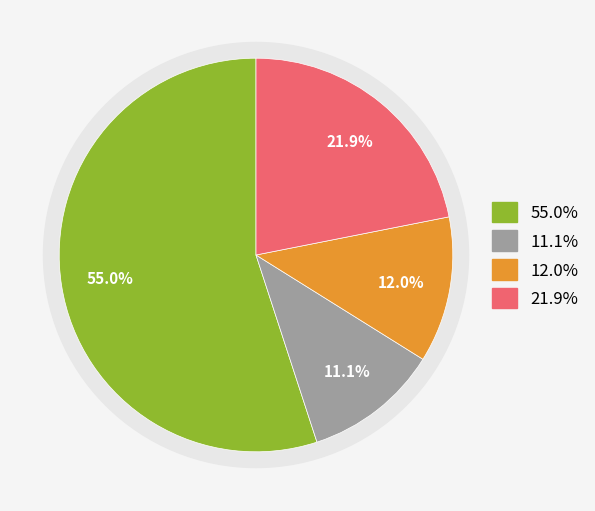

Is it true that 2022-11-04 is 20% of the pie?

False